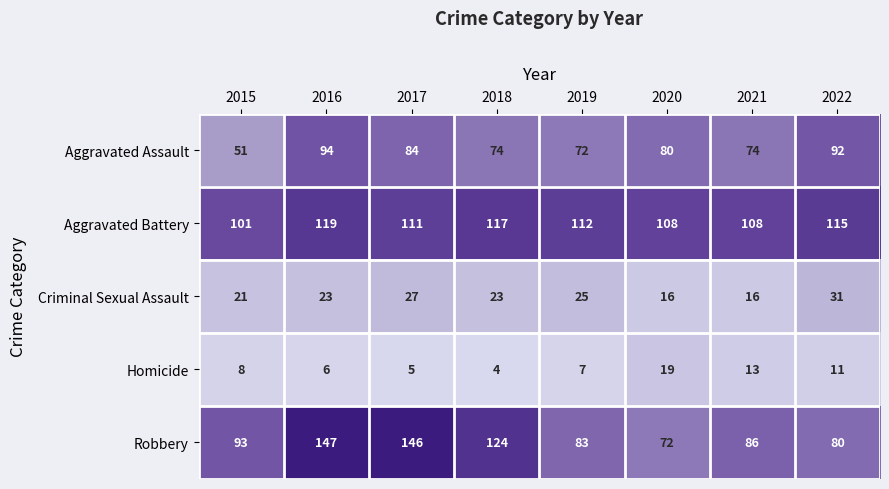

What is the difference between the second highest and minimum values in the Criminal Sexual Assault series?

11